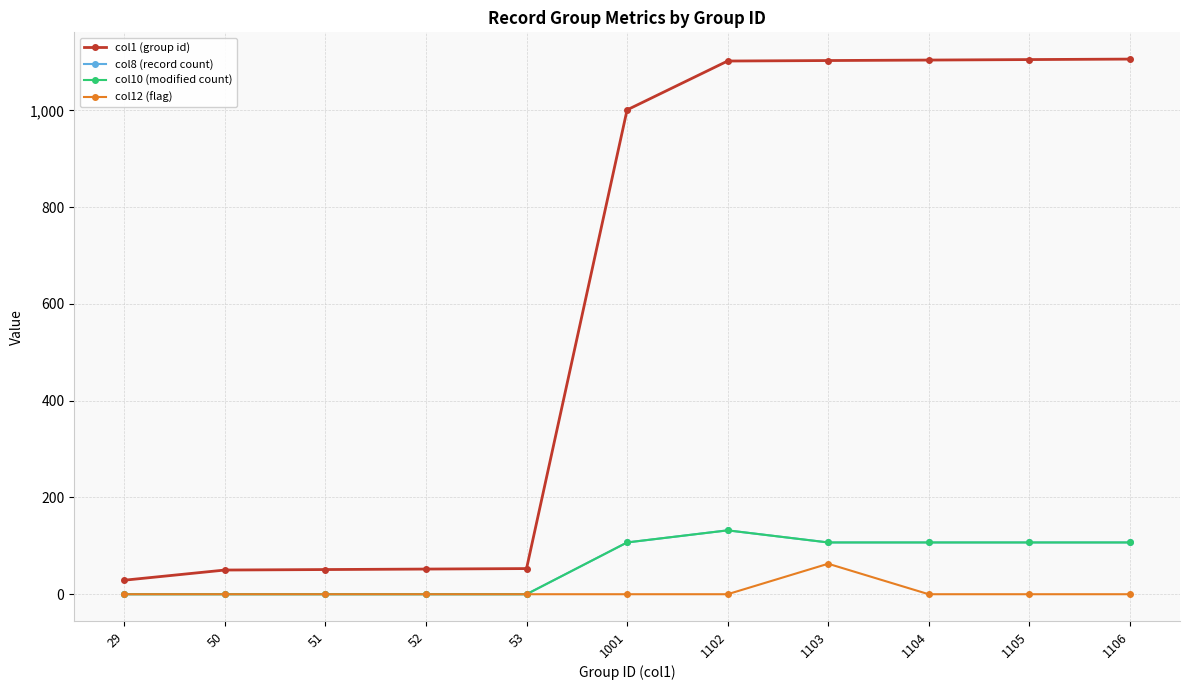

What is the average value of the col1 (group id) series?

614